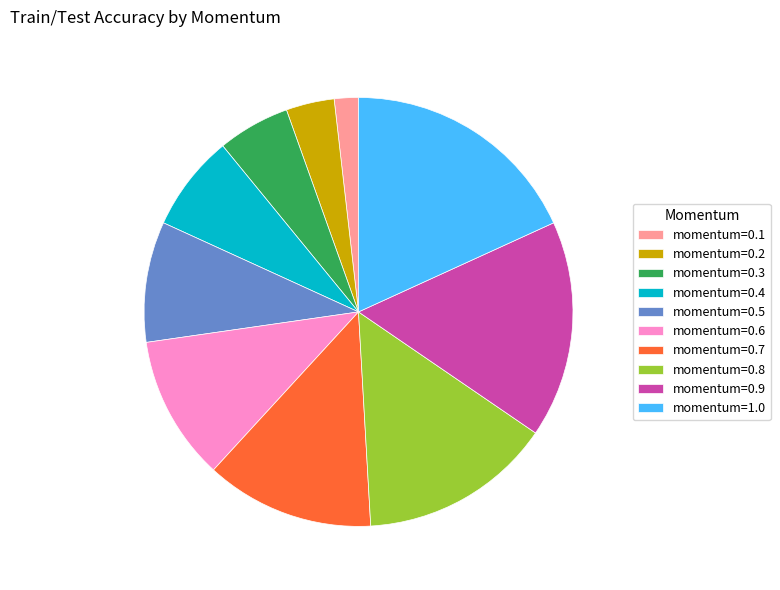

Do momentum=0.3 and momentum=0.2 together represent more than half of the pie?

No